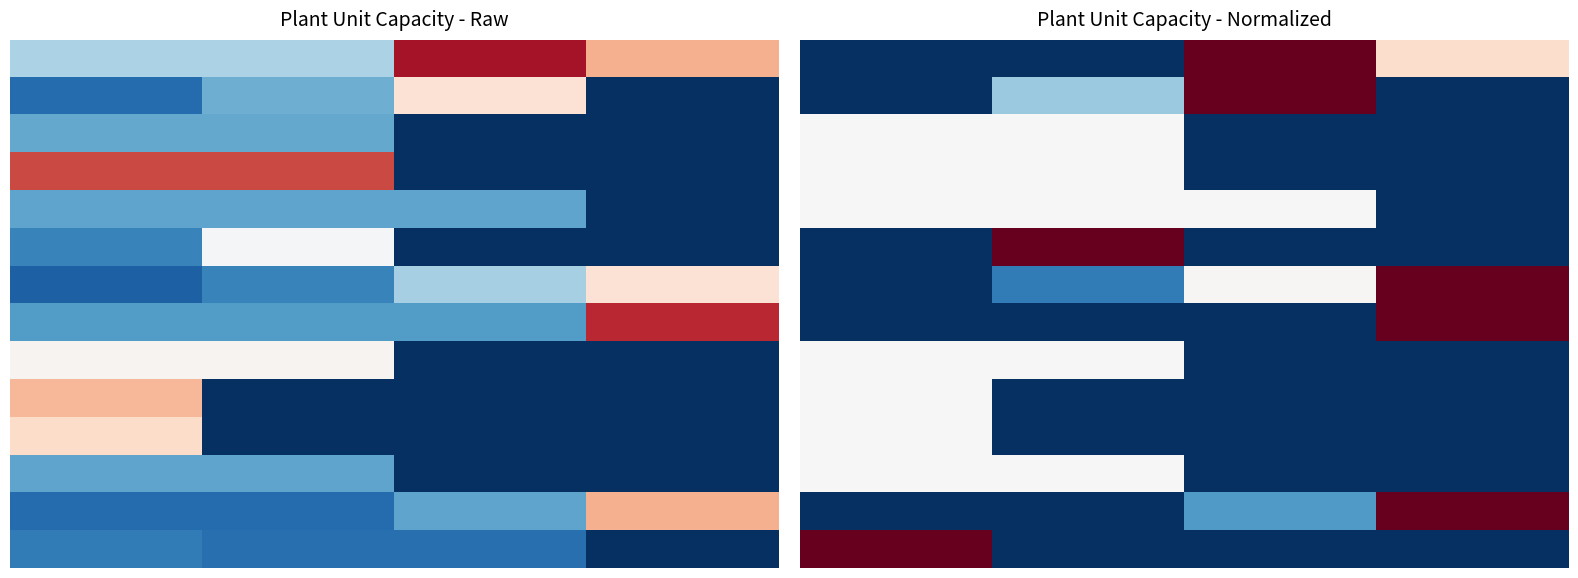

Count the 0 values in the range 0 to 700.

4